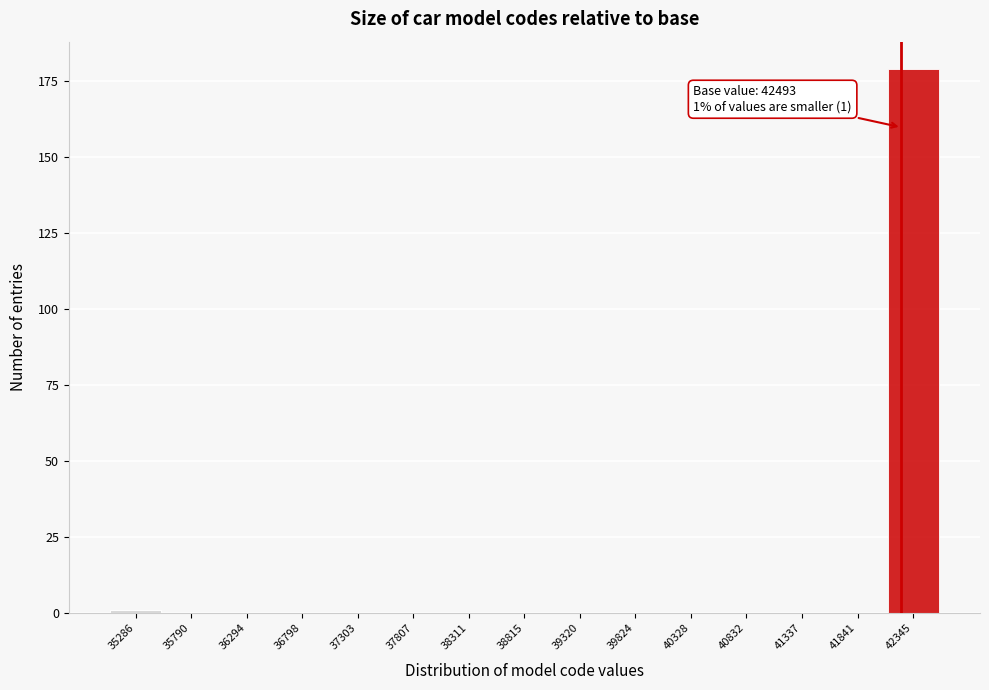

Reading left to right, list all the values displayed in this chart.

35286=1	35790=0	36294=0	36798=0	37303=0	37807=0	38311=0	38815=0	39320=0	39824=0	40328=0	40832=0	41337=0	41841=0	42345=179